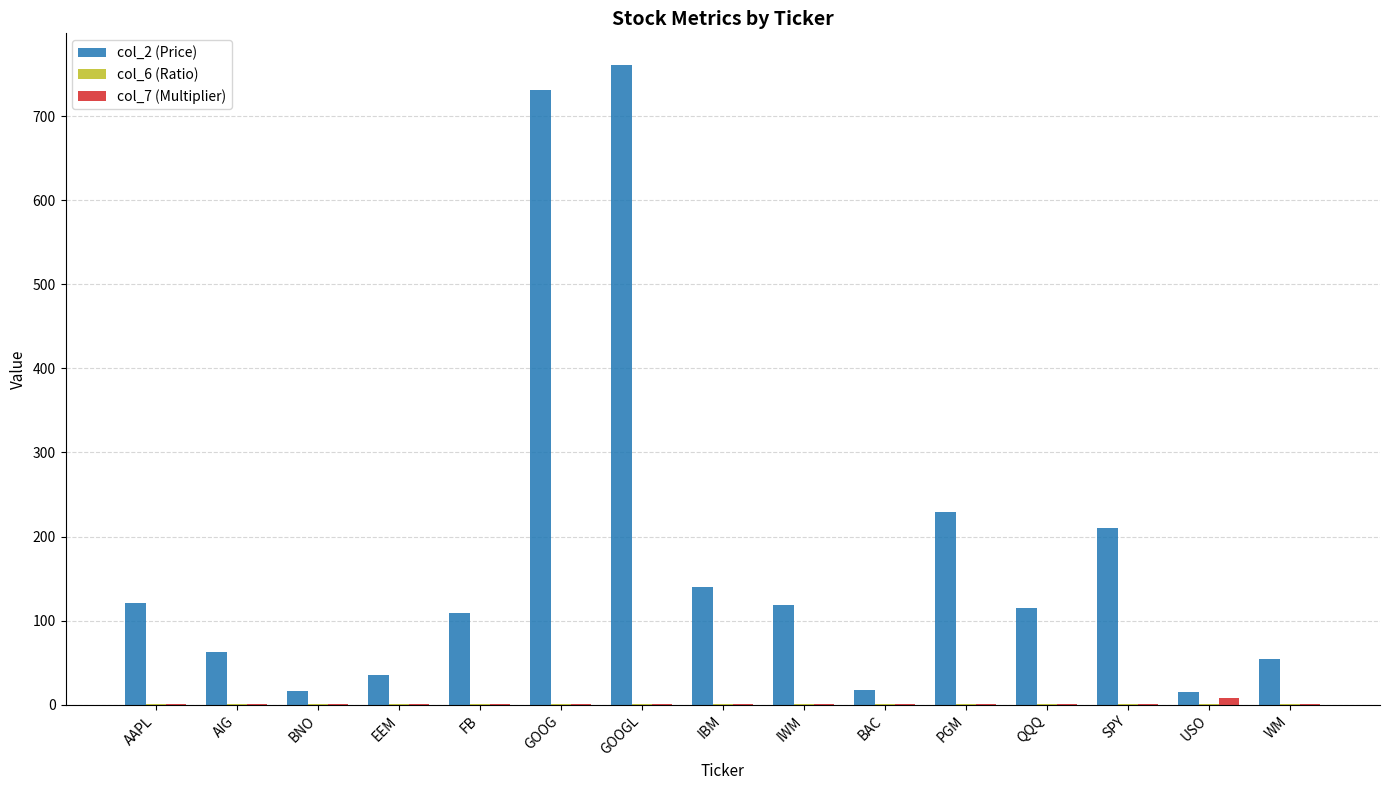

Which label corresponds to the largest value in the chart?

GOOGL